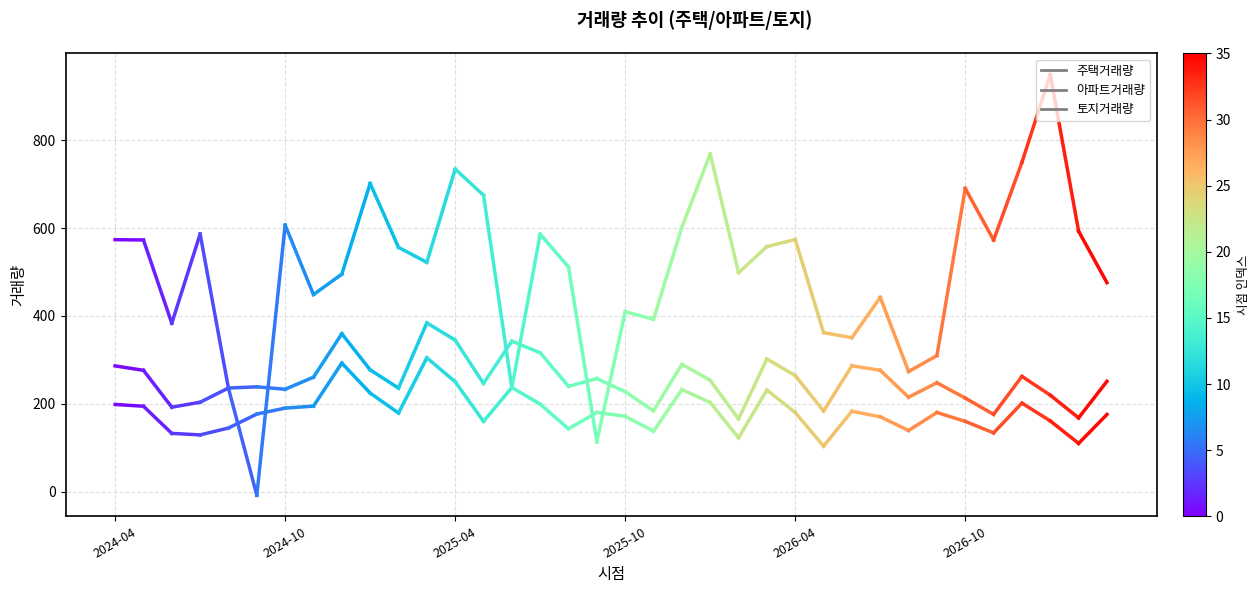

The value of 토지거래량 at 2024-04 is 573.5. True or false?

True